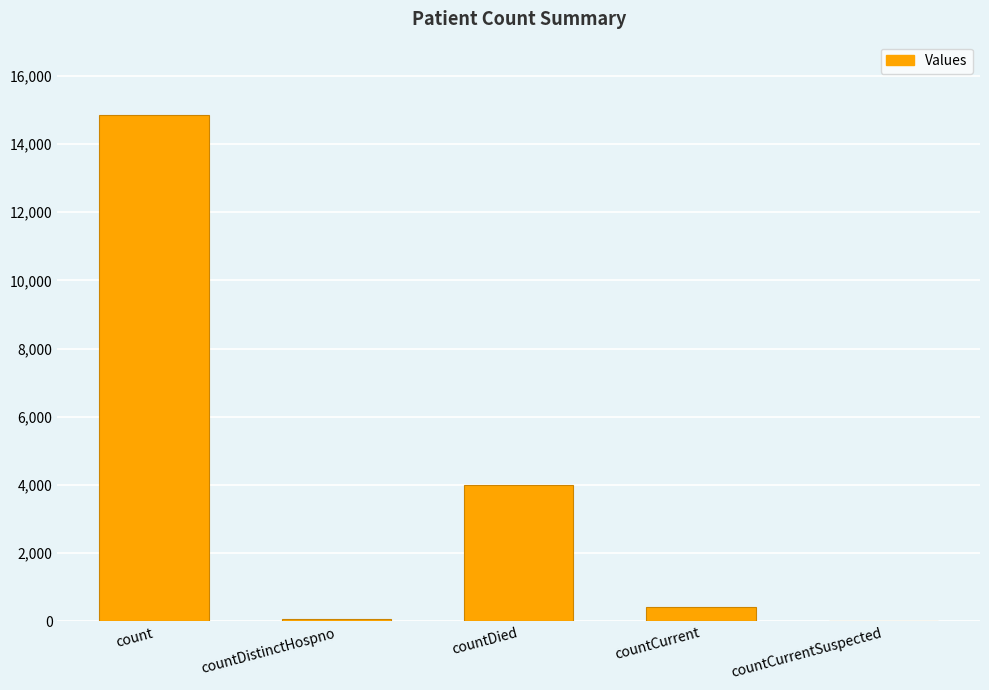

What is the change in value from countDied to countCurrentSuspected?

-4006